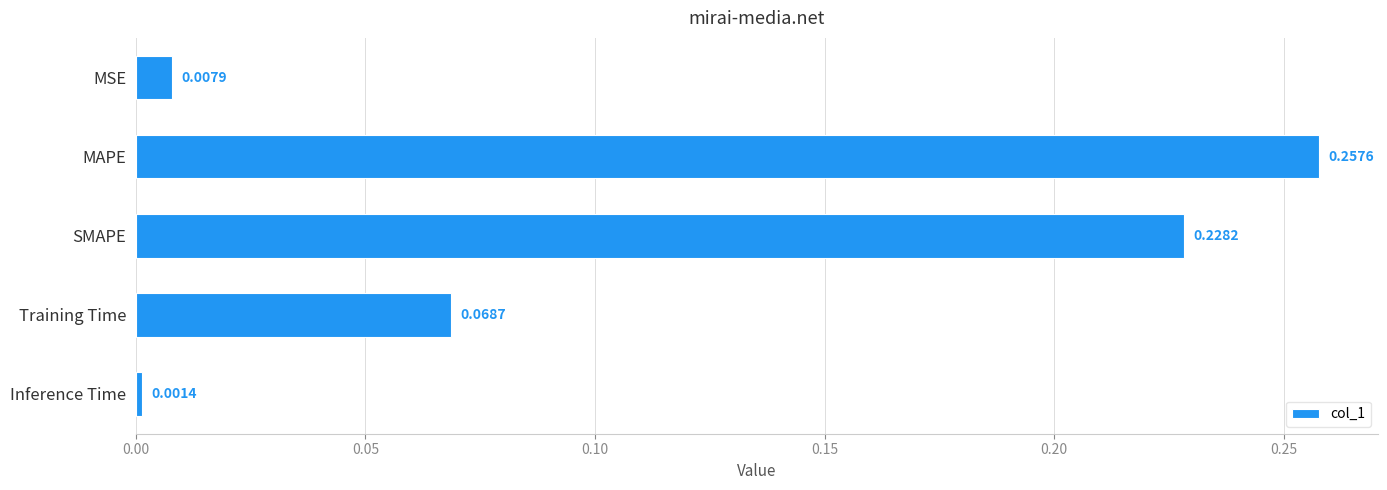

Which label corresponds to the smallest value in the chart?

Inference Time